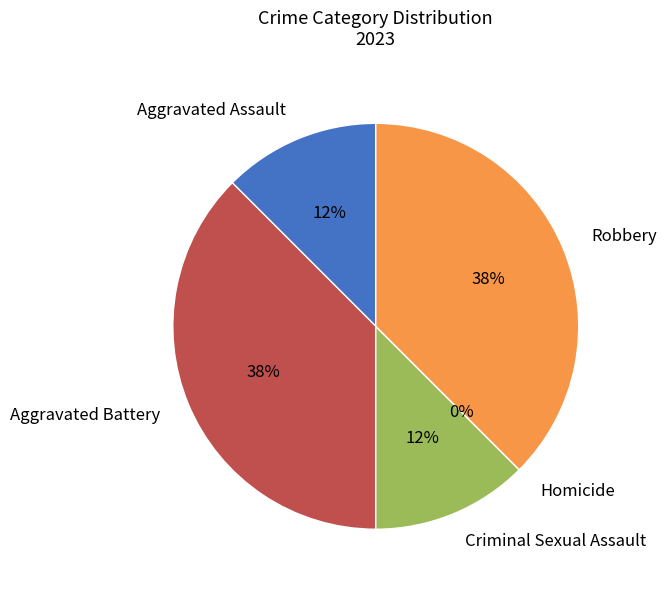

Which category has the biggest portion of the pie?

Aggravated Battery